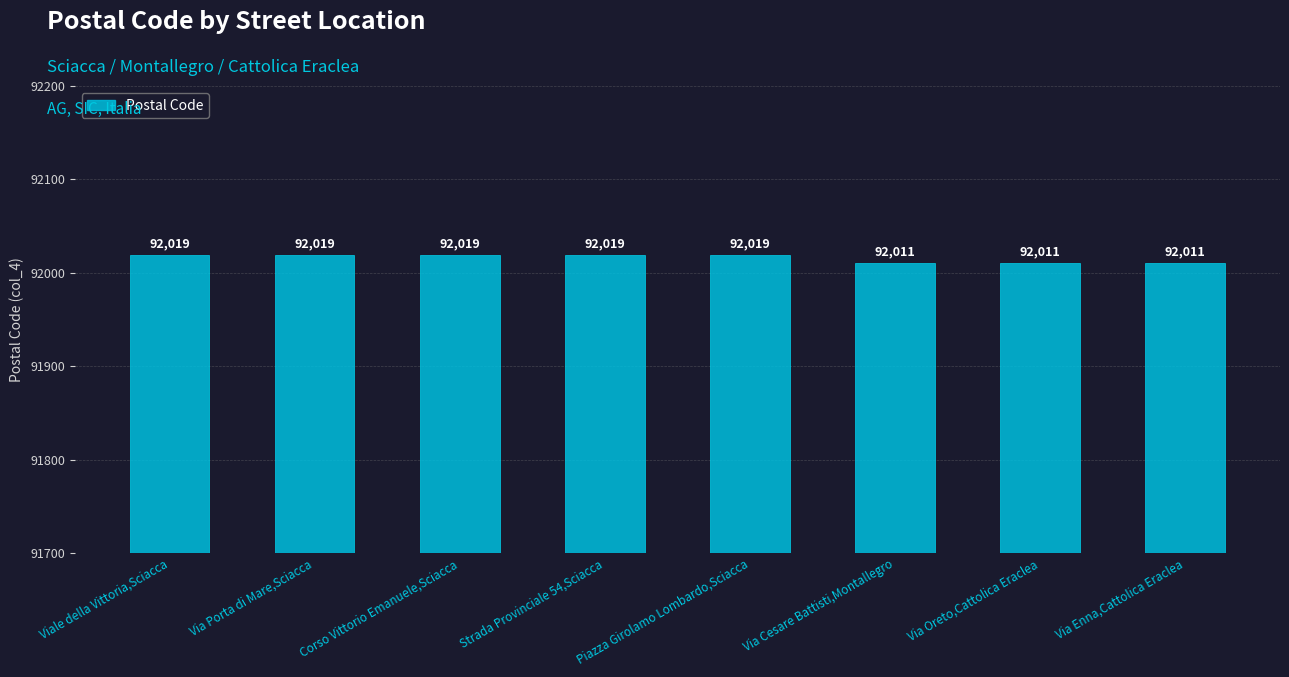

The value at Piazza Girolamo Lombardo,Sciacca is 46377. True or false?

False